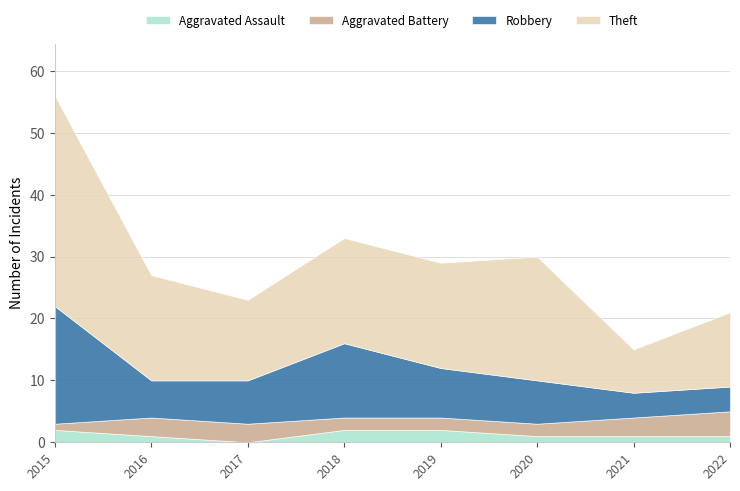

True or false: Robbery and Theft intersect in this chart.

False